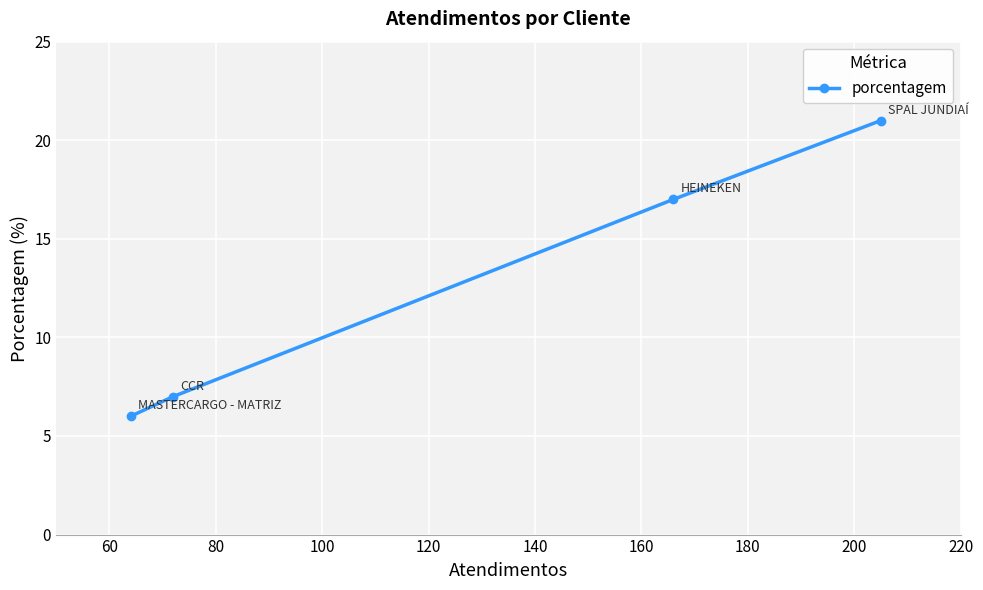

True or false: there are more than 0 points higher than both neighbors.

False